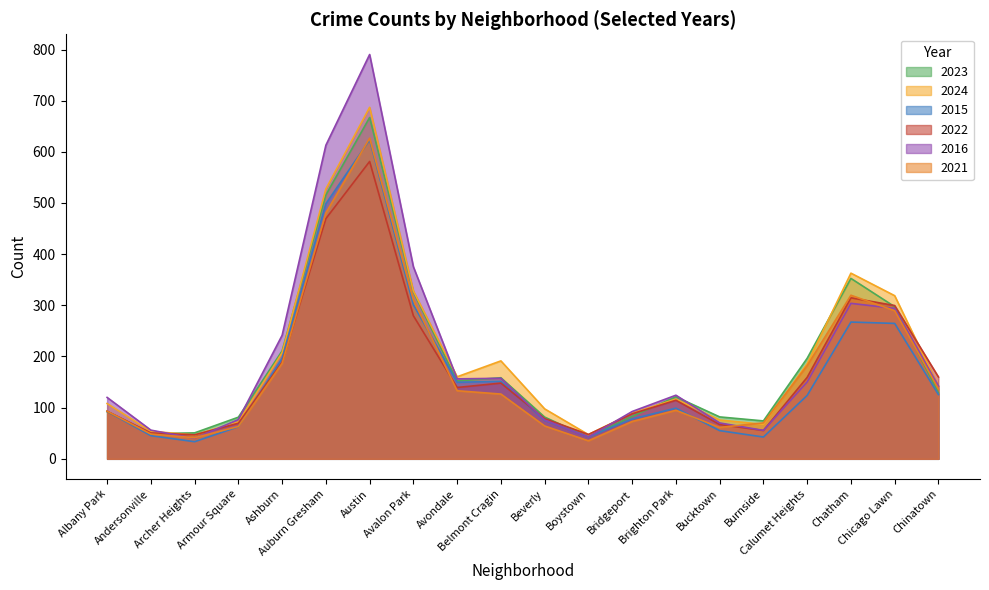

True or false: 2016 has more than 1 points higher than both neighbors.

True